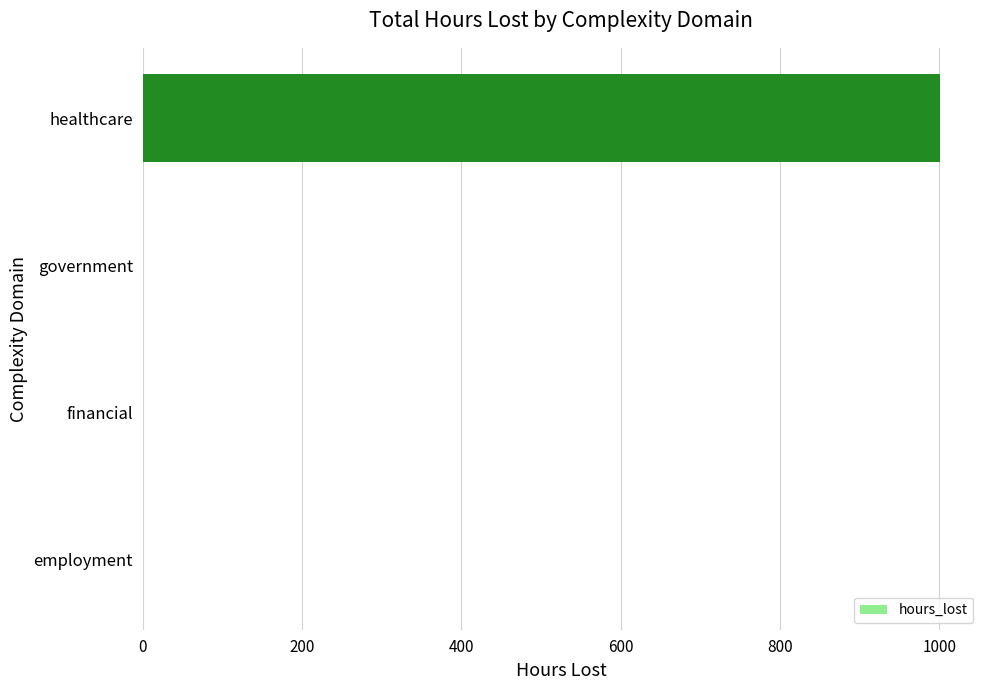

Is it true that the value at financial is 0.0?

True